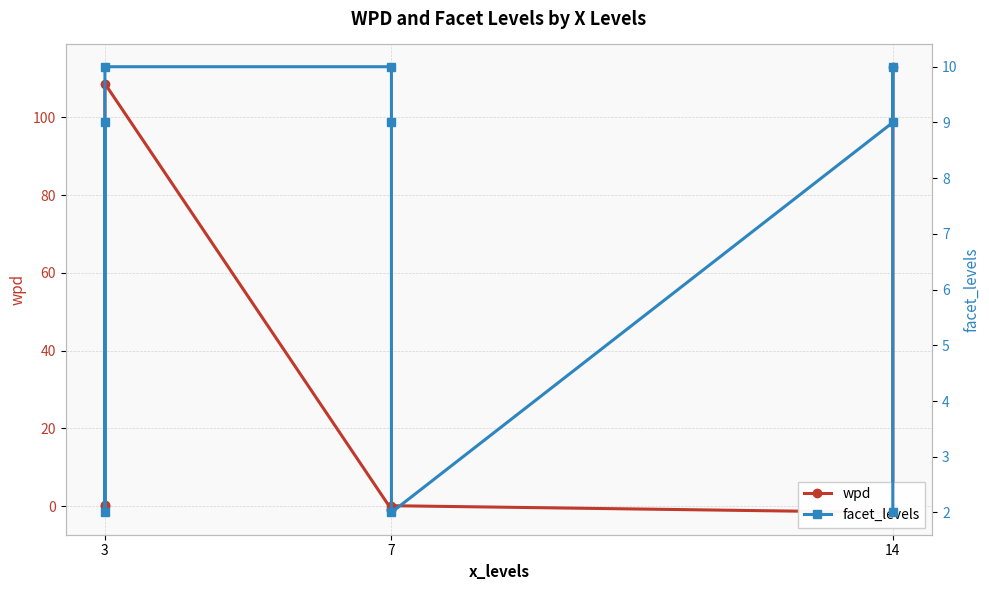

True or false: wpd and facet_levels intersect in this chart.

True